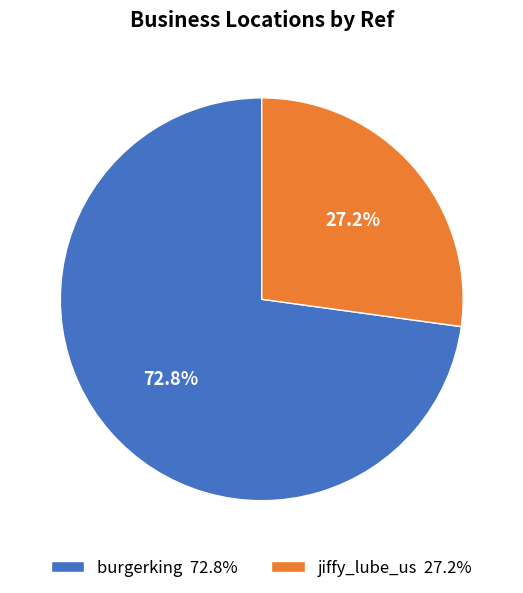

What is the ratio of the value at burgerking to the value at jiffy_lube_us?

2.7